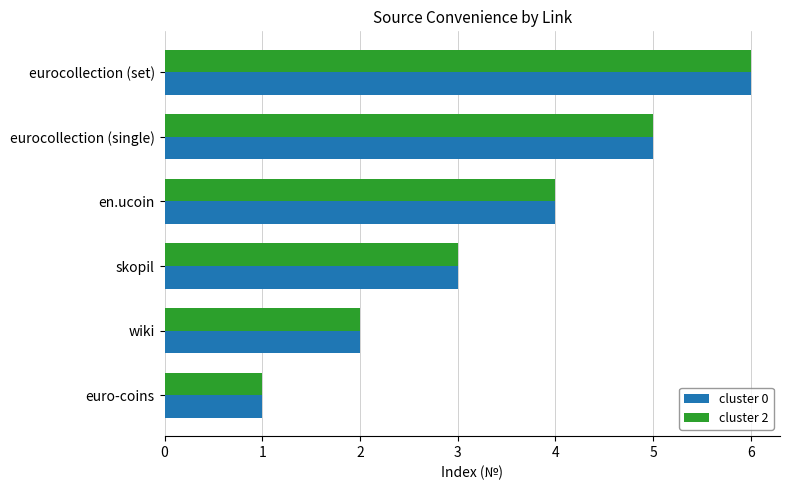

At which category does the chart reach its peak across all series?

eurocollection (set)